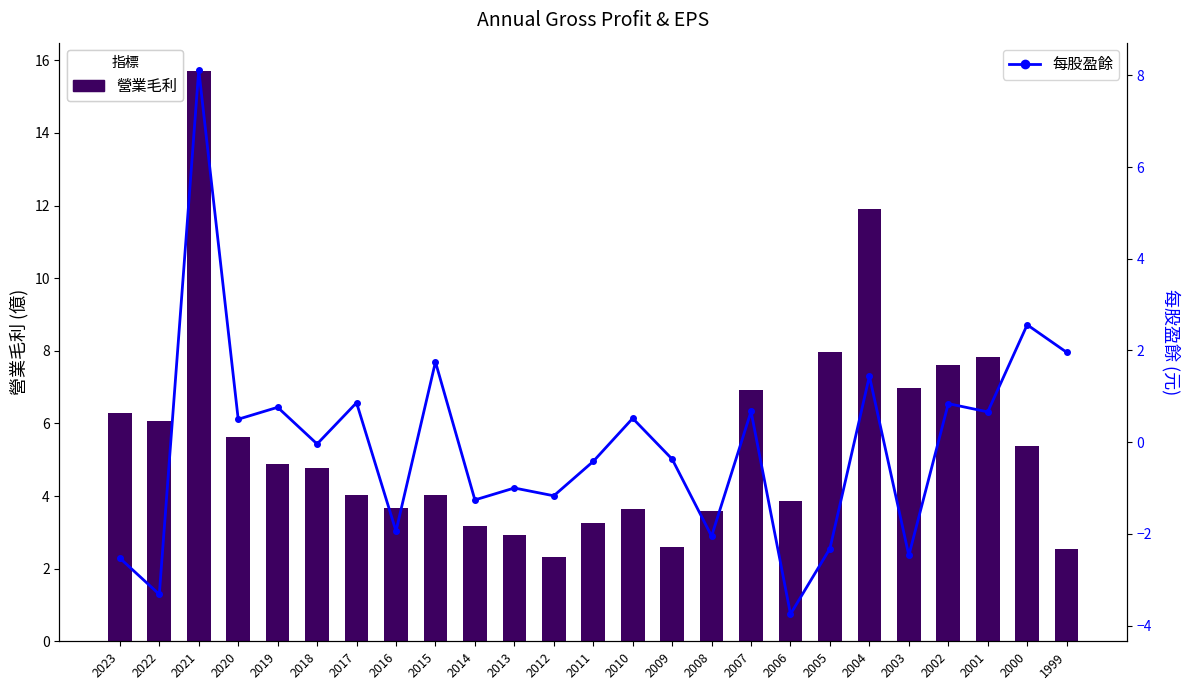

At which label is 營業毛利 closest to 9?

2005